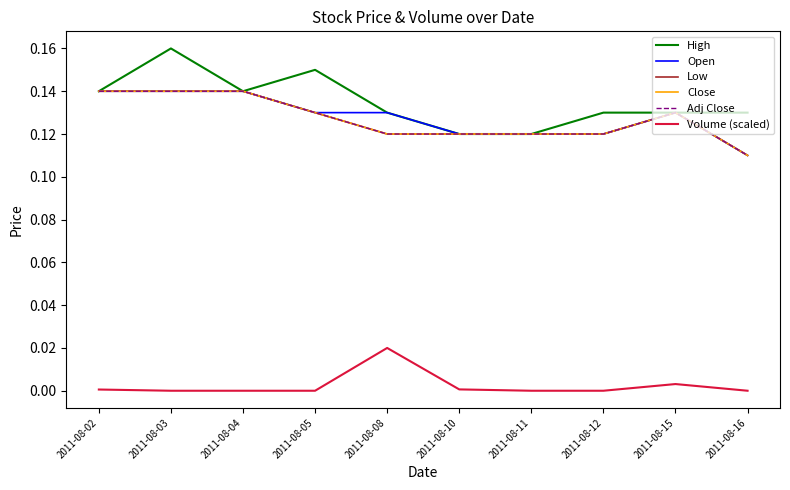

True or false: High has more than 1 points higher than both neighbors.

True